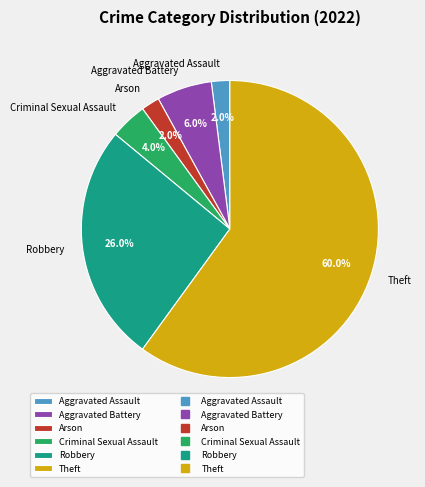

What is the ratio of the value at Theft to the value at Aggravated Assault?

30.0